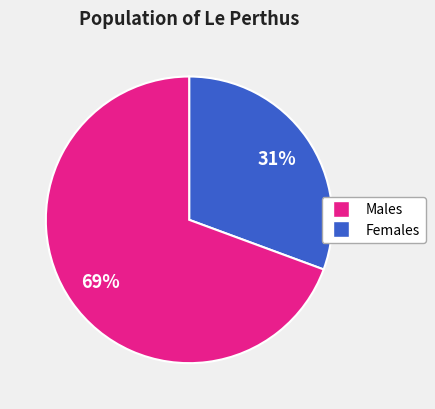

Does any single category account for the majority?

Yes